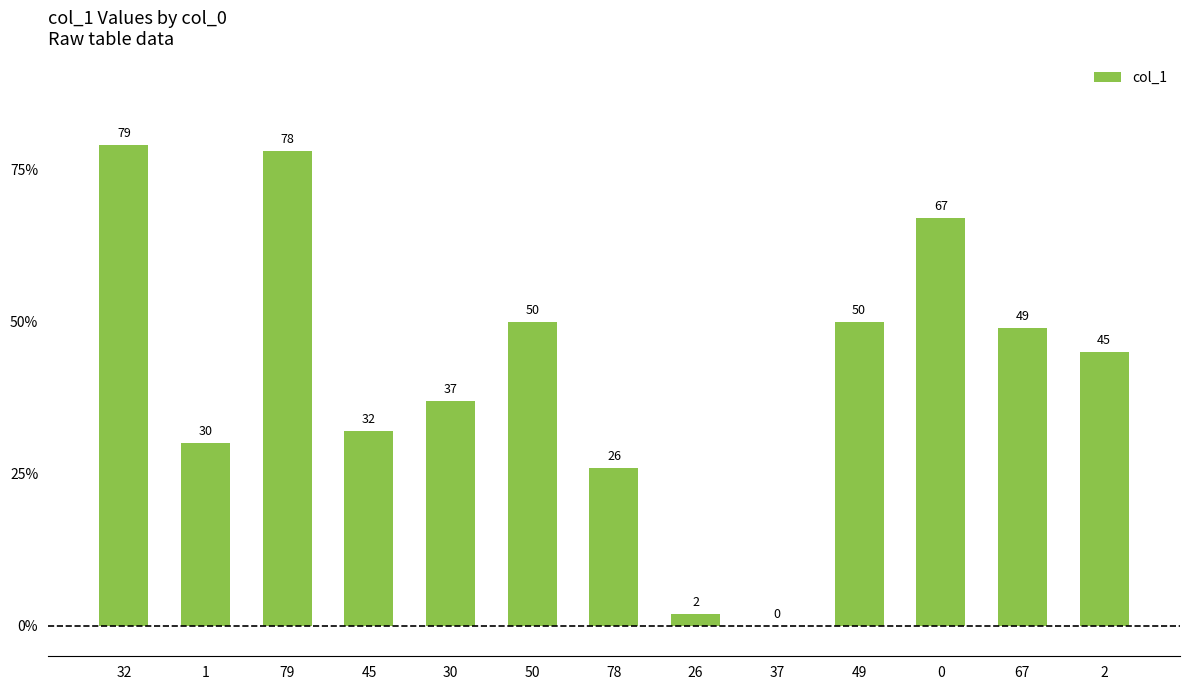

Reading left to right, extract all data points from this chart.

32=79	1=30	79=78	45=32	30=37	50=50	78=26	26=2	37=0	49=50	0=67	67=49	2=45